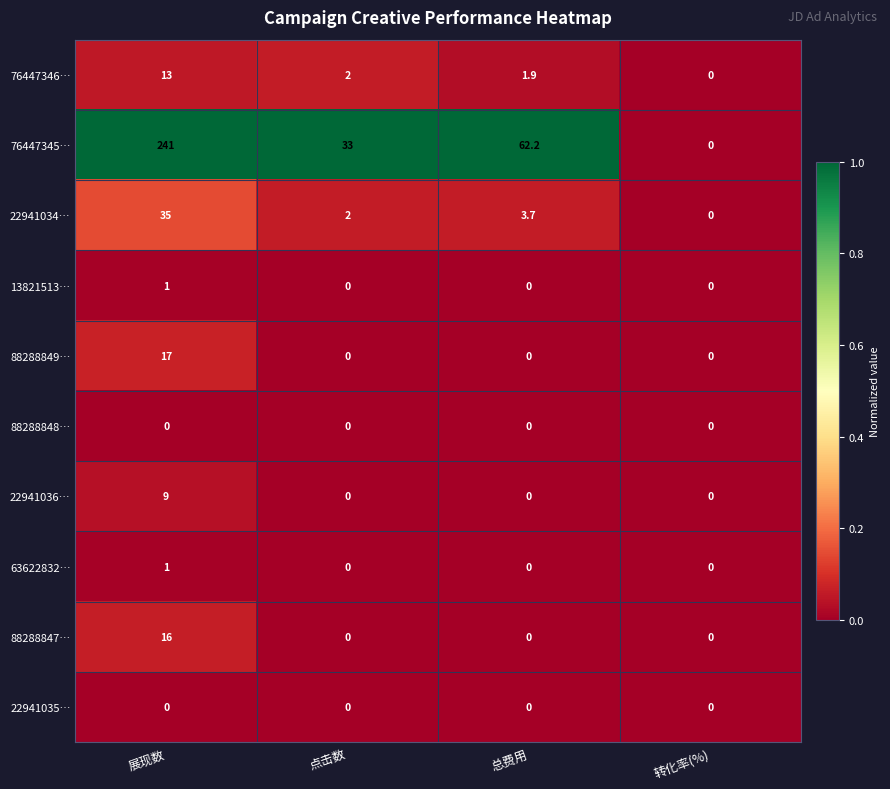

Count the 88288849… values in the range 0 to 17.

4